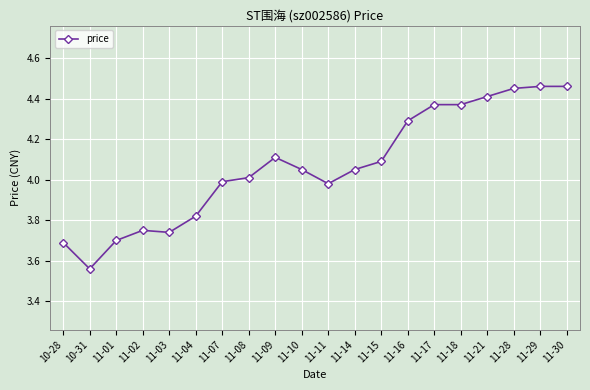

Which label corresponds to the smallest value in the chart?

10-31